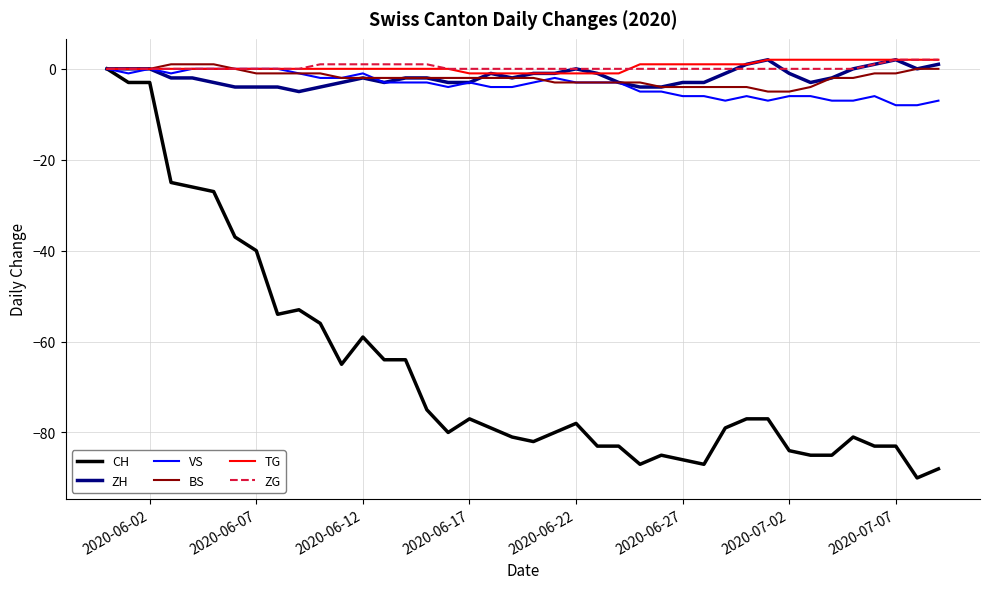

What is the smallest value displayed?

-90